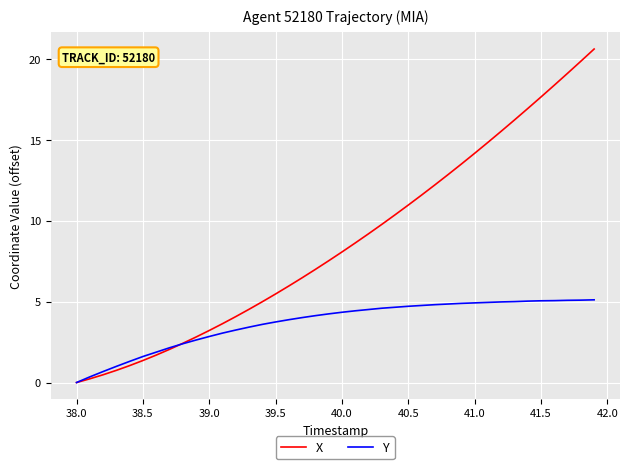

Rank the series by their average value, from lowest to highest.

Y, X